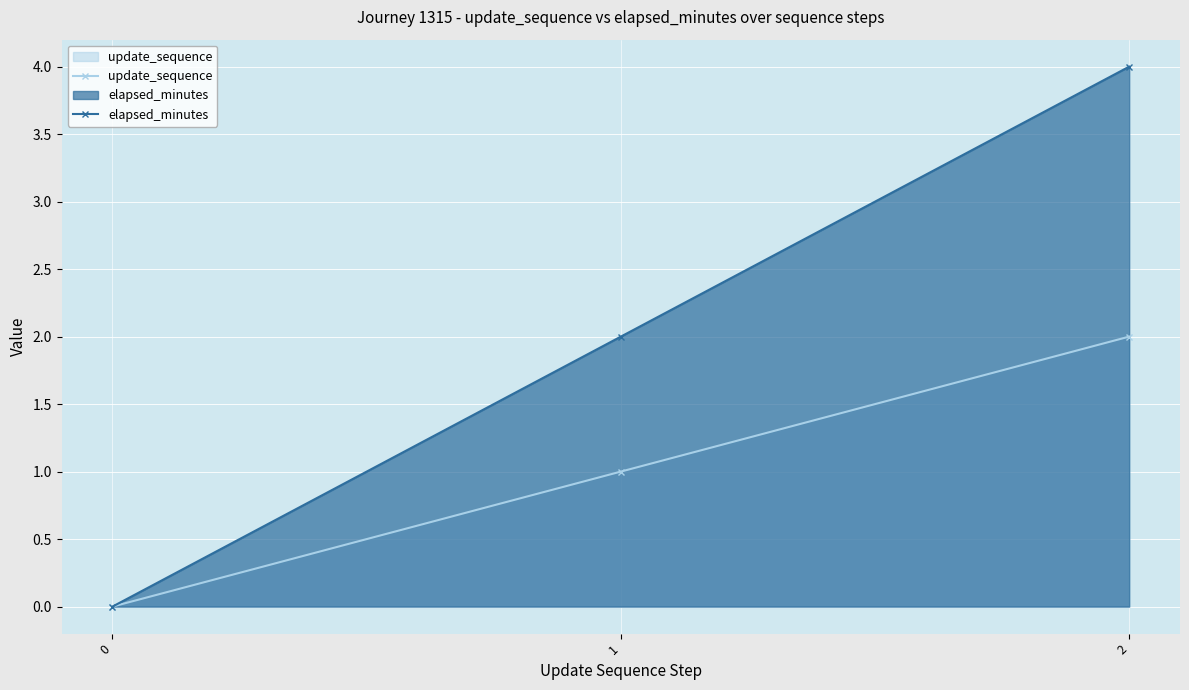

At how many categories does at least one series exceed 2?

1